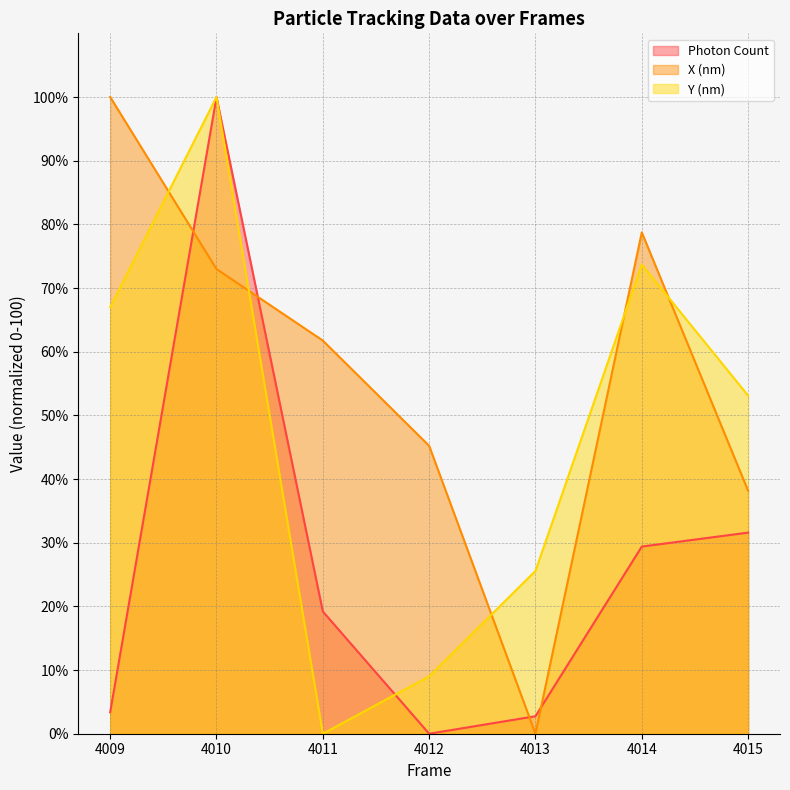

What is the sum of the Photon Count values at 4014 and 4011?

48.6